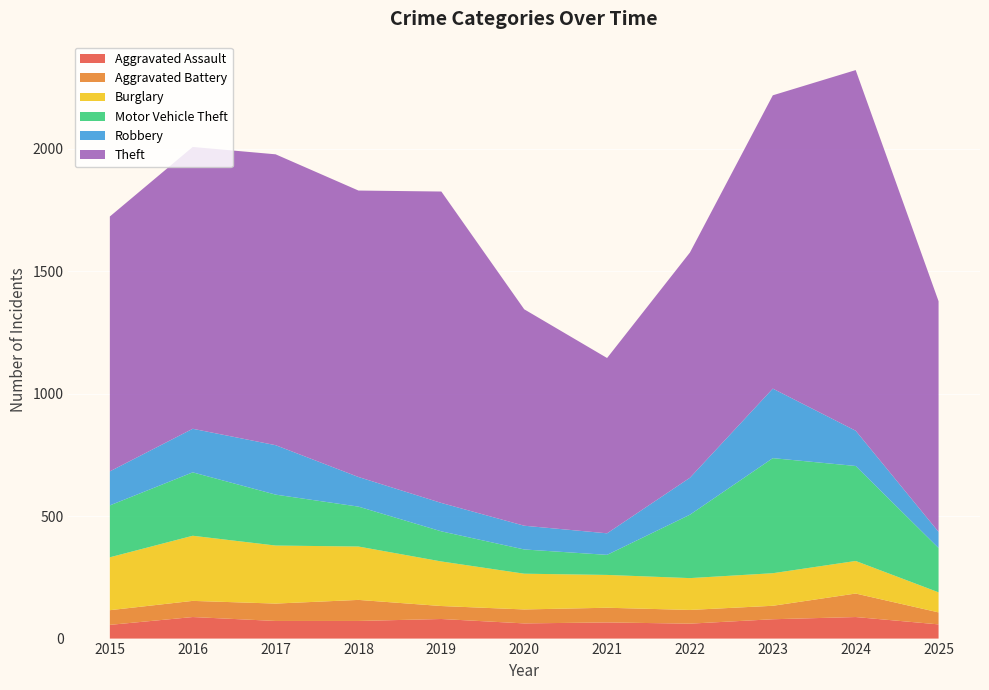

Reading left to right, transcribe all the data shown in this chart.

Aggravated Assault: 2015=56	2016=88	2017=72	2018=72	2019=80	2020=62	2021=66	2022=61	2023=79	2024=88	2025=58
Aggravated Battery: 2015=60	2016=66	2017=71	2018=86	2019=53	2020=57	2021=60	2022=56	2023=55	2024=96	2025=49
Burglary: 2015=216	2016=266	2017=237	2018=218	2019=182	2020=146	2021=134	2022=130	2023=133	2024=133	2025=82
Motor Vehicle Theft: 2015=212	2016=259	2017=208	2018=163	2019=123	2020=99	2021=82	2022=259	2023=470	2024=388	2025=181
Robbery: 2015=139	2016=178	2017=202	2018=121	2019=116	2020=97	2021=88	2022=151	2023=284	2024=144	2025=66
Theft: 2015=1041	2016=1151	2017=1188	2018=1170	2019=1272	2020=884	2021=716	2022=920	2023=1198	2024=1473	2025=942